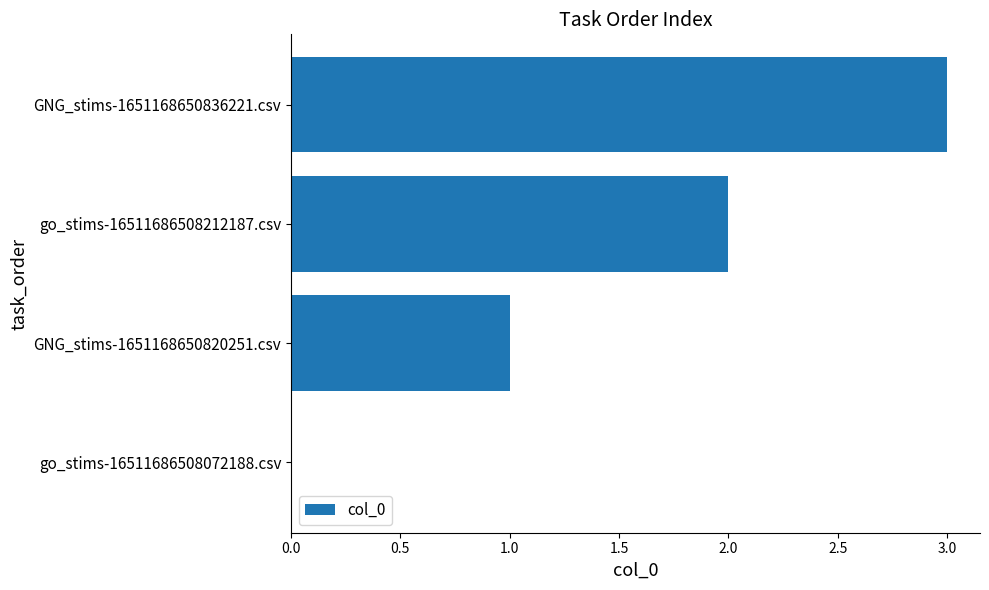

The value at go_stims-16511686508212187.csv is 2. True or false?

True